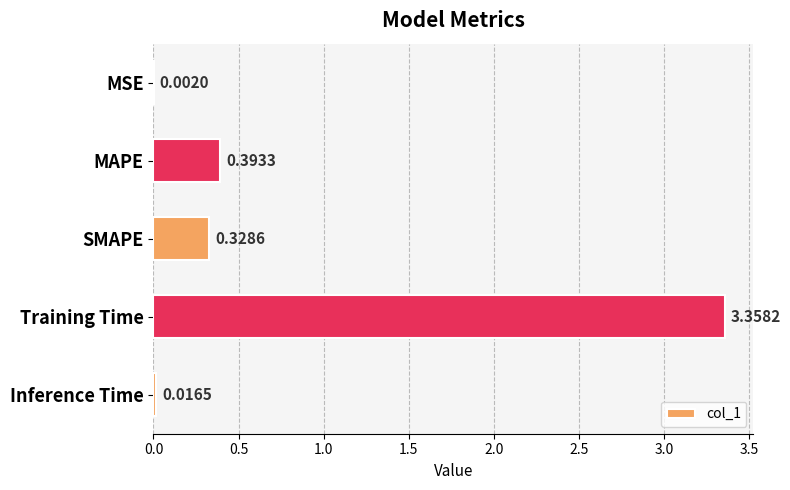

What is the change in value from MAPE to Training Time?

+3.0